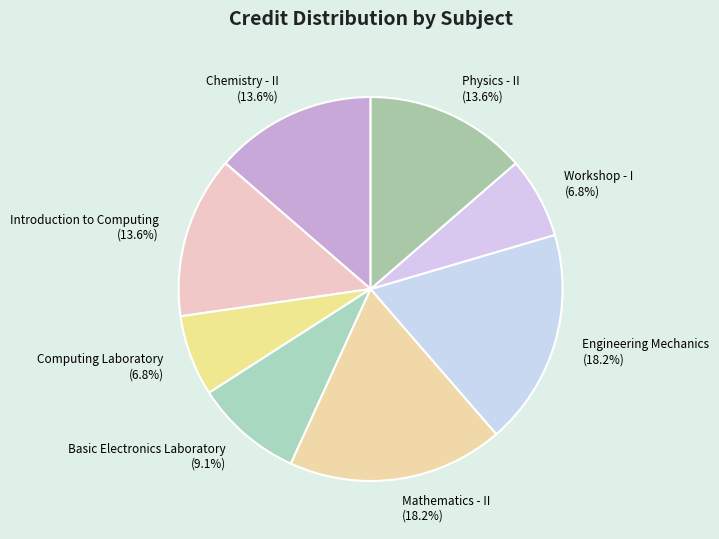

Does Introduction to Computing account for over 50% of the chart?

No